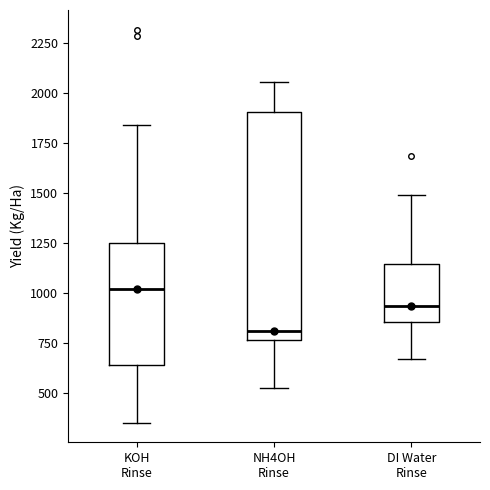

Reading left to right, transcribe this box plot: for each box, give where its median line is, the range the box spans, and where its two whiskers end, as read against the y-axis. The values are not printed on the chart, so give them approximately, as read against the axis.

KOH Rinse: median 1000, box 650 to 1250, whiskers 350 to 1850
NH4OH Rinse: median 800, box 750 to 1900, whiskers 500 to 2050
DI Water Rinse: median 950, box 850 to 1150, whiskers 650 to 1500